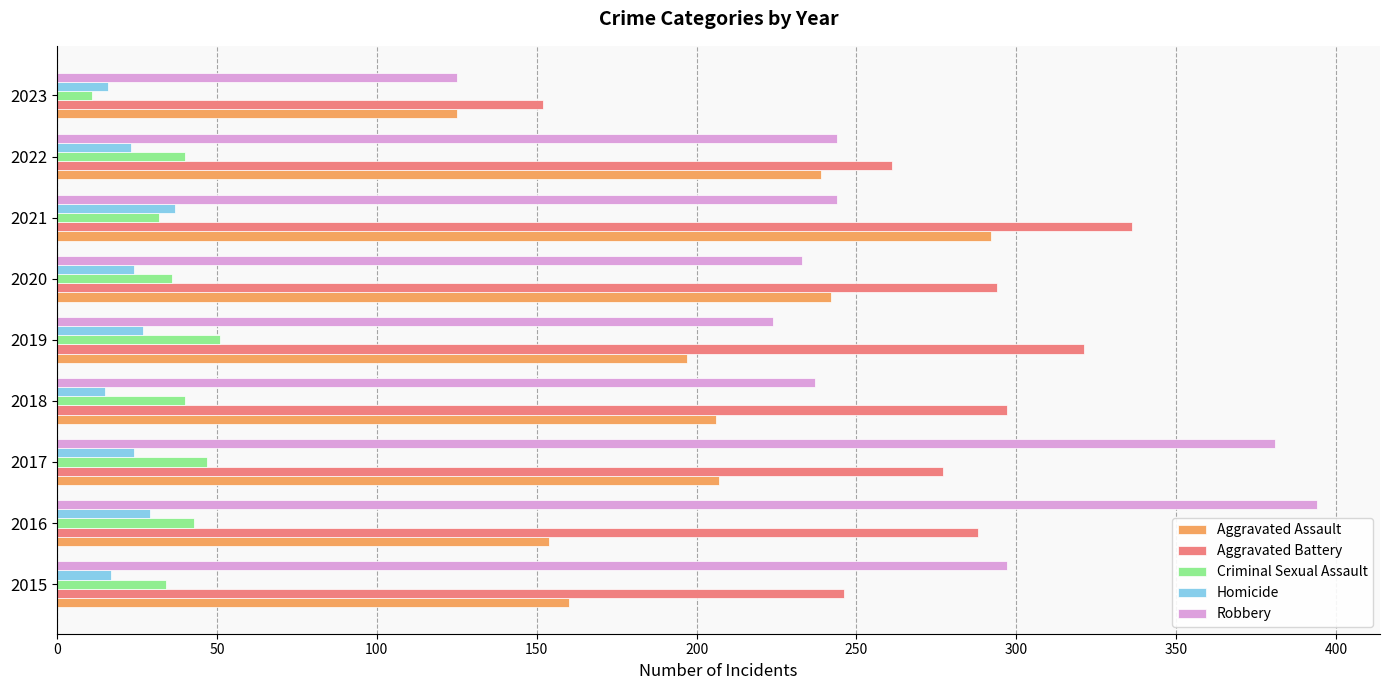

The value of Criminal Sexual Assault at 2017 is 20. True or false?

False